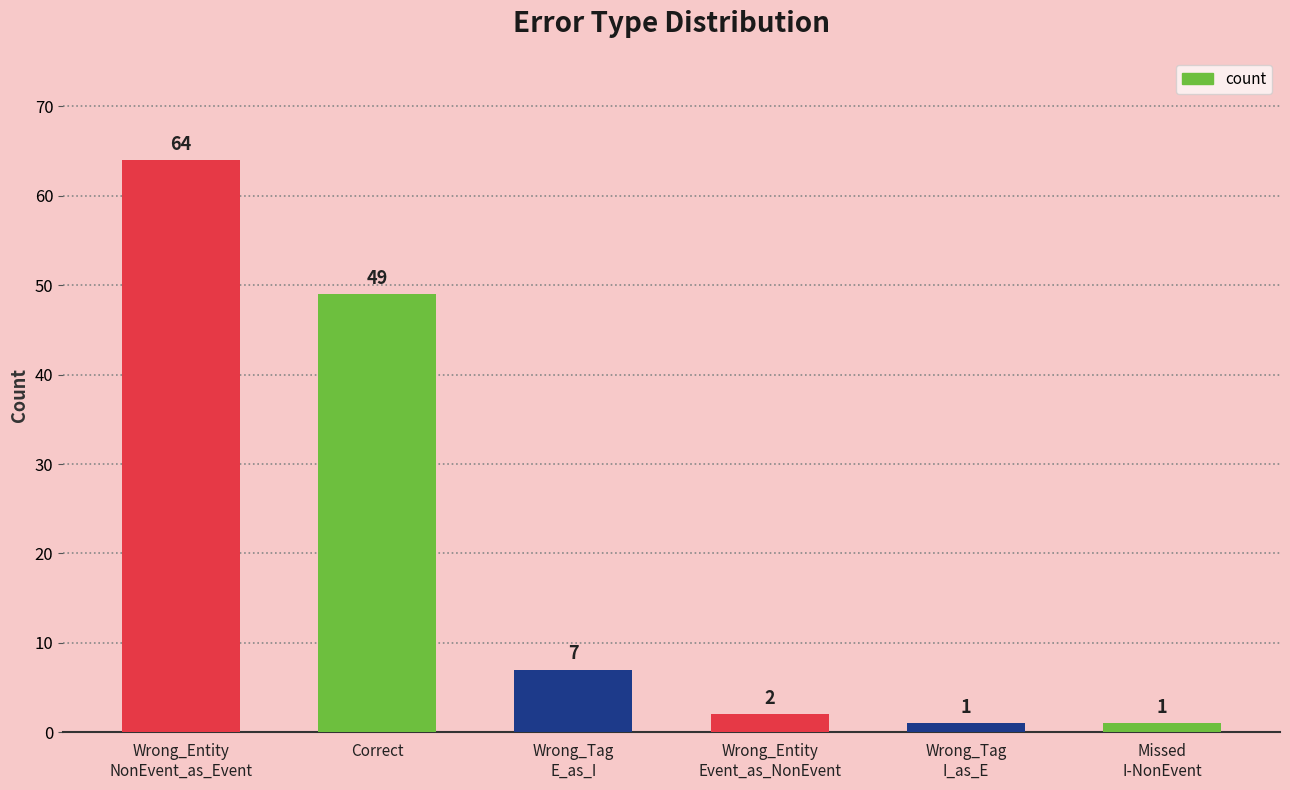

What is the label of the 3rd bar from the right?

Wrong_Entity
Event_as_NonEvent